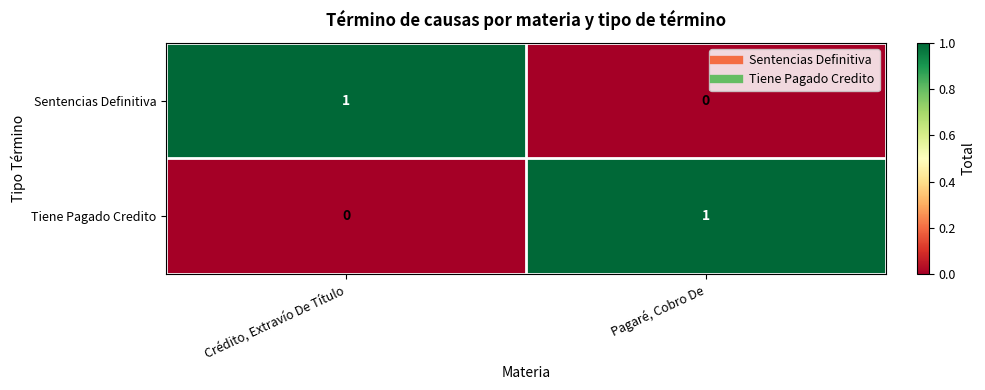

Reading left to right, what are all the values shown in this chart?

Sentencias Definitiva: Crédito, Extravío De Título=1	Pagaré, Cobro De=0
Tiene Pagado Credito: Crédito, Extravío De Título=0	Pagaré, Cobro De=1